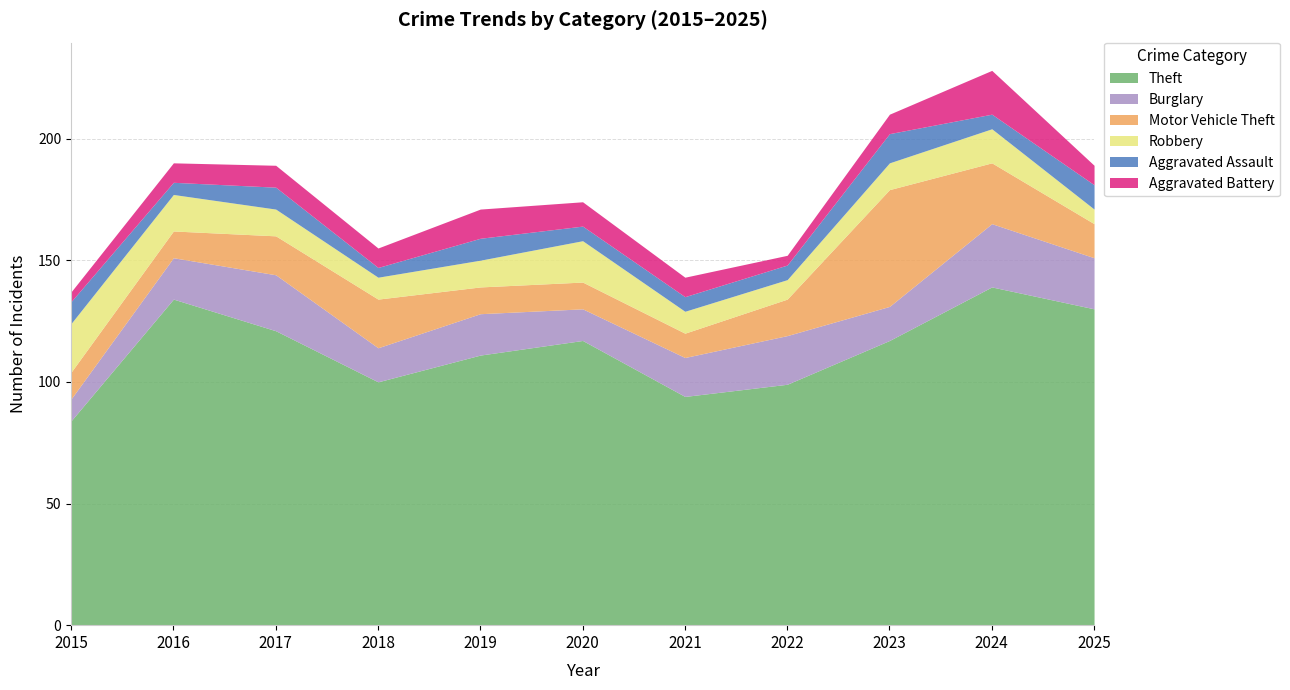

Which series has the widest spread of values?

Theft